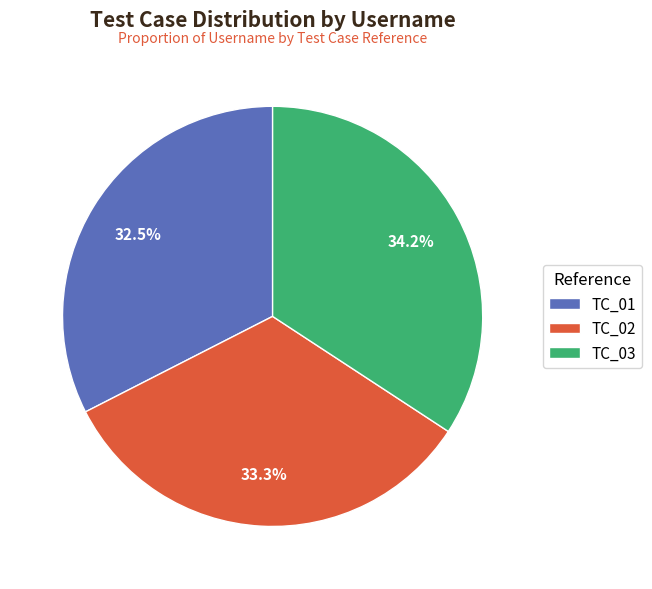

What is the smallest slice in the pie chart?

TC_01